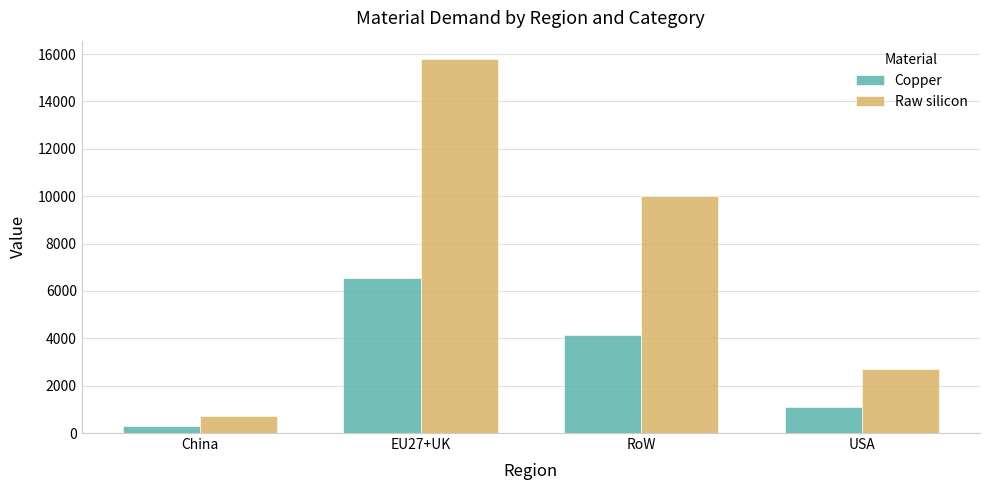

What is the difference between the Copper values at EU27+UK and China?

6233.4